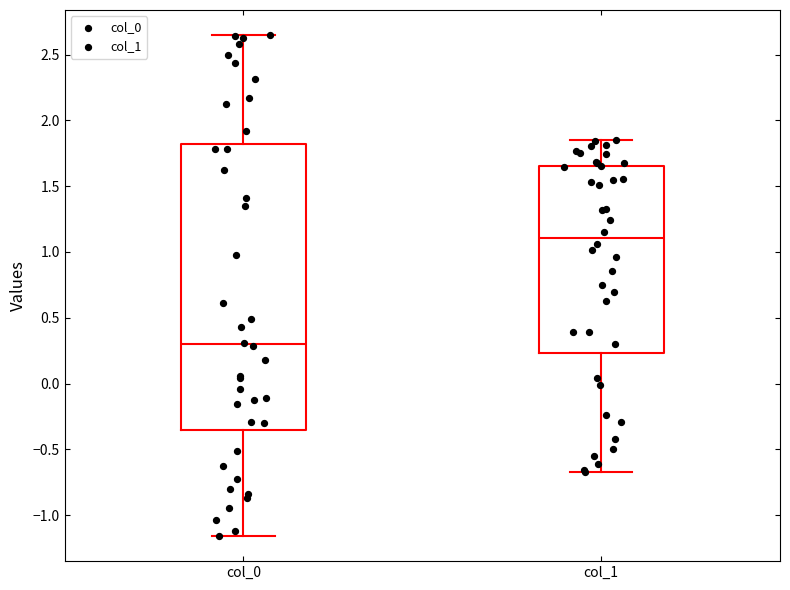

Reading left to right, read every box against the y-axis: the position of its median line, the range the box covers, and the ends of its whiskers. The values are not printed on the chart, so give them approximately, as read against the axis.

col_0: median 0.30, box -0.35 to 1.80, whiskers -1.15 to 2.65
col_1: median 1.10, box 0.25 to 1.65, whiskers -0.65 to 1.85